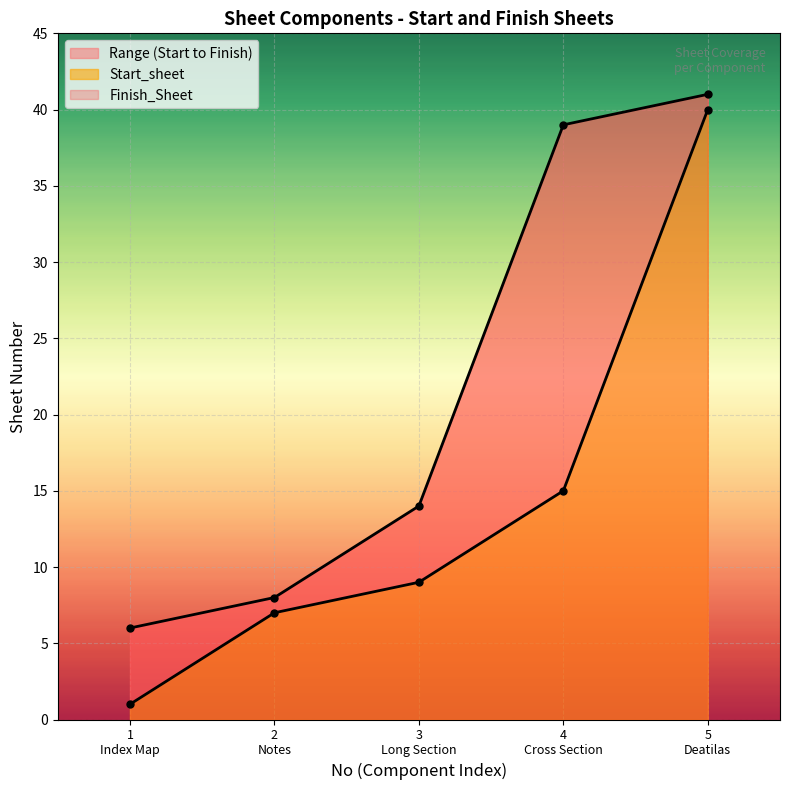

True or false: Finish_Sheet has a value of 28 at 5 Deatilas.

False